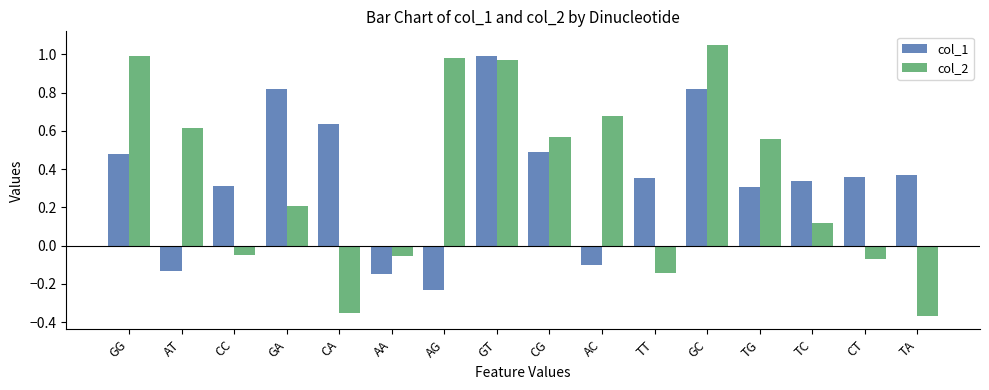

What is the sum of the col_1 values at GT and TA?

1.4